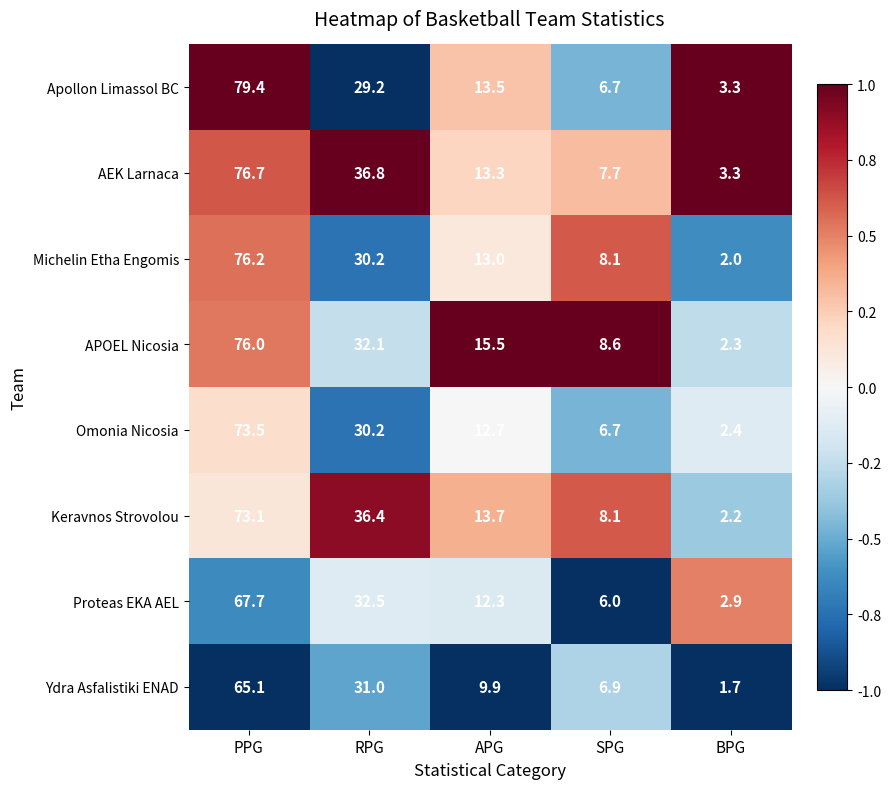

The Michelin Etha Engomis series shows 20.9 at APG. True or false?

False